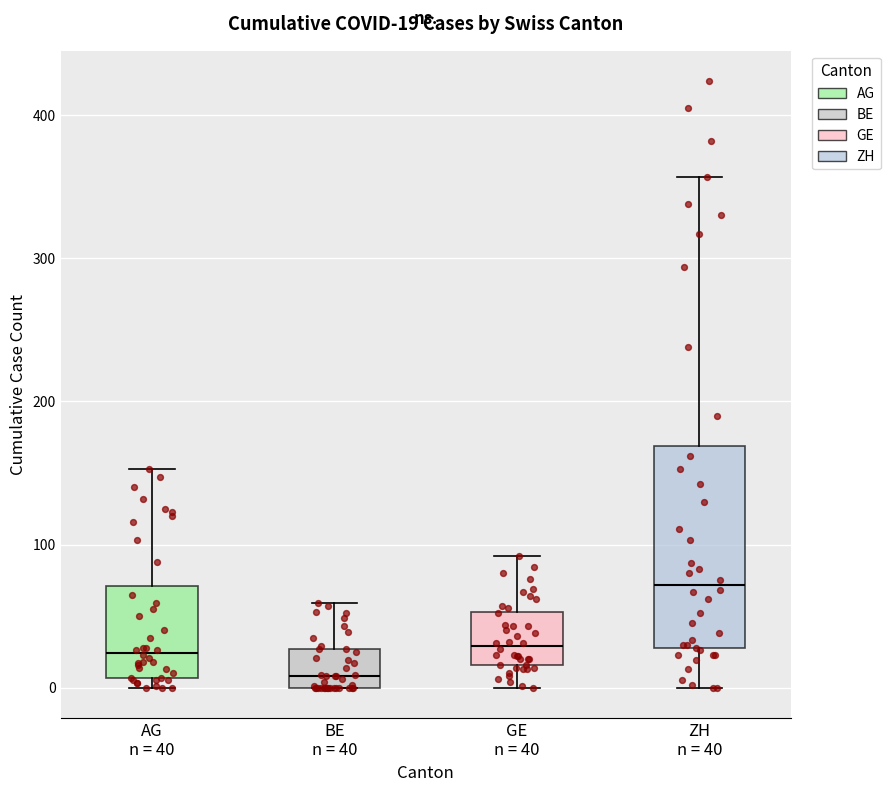

Which box is the tallest, from its lower edge to its upper edge?

ZH n = 40